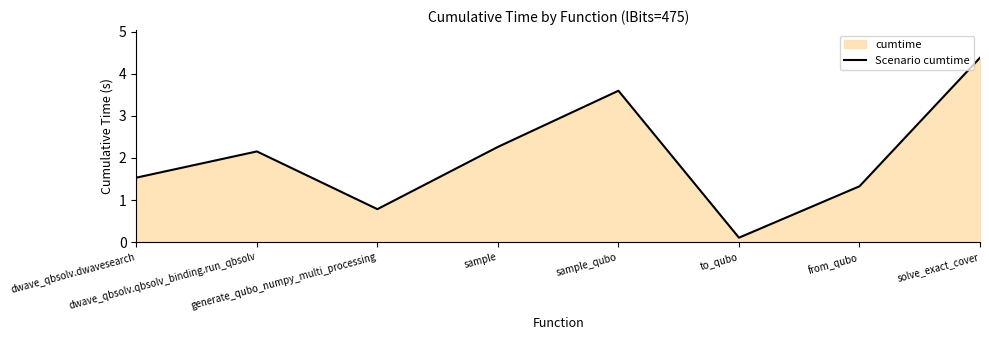

What position from the left is sample?

4